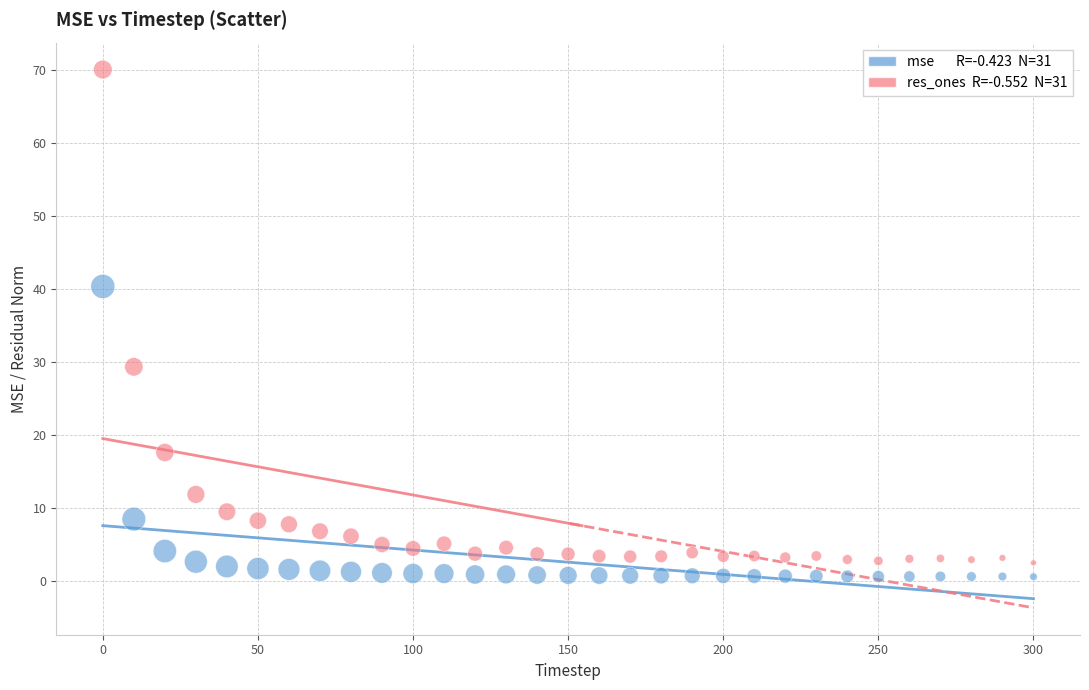

Across all data points, what is the range of X values (max minus min)?

300.0